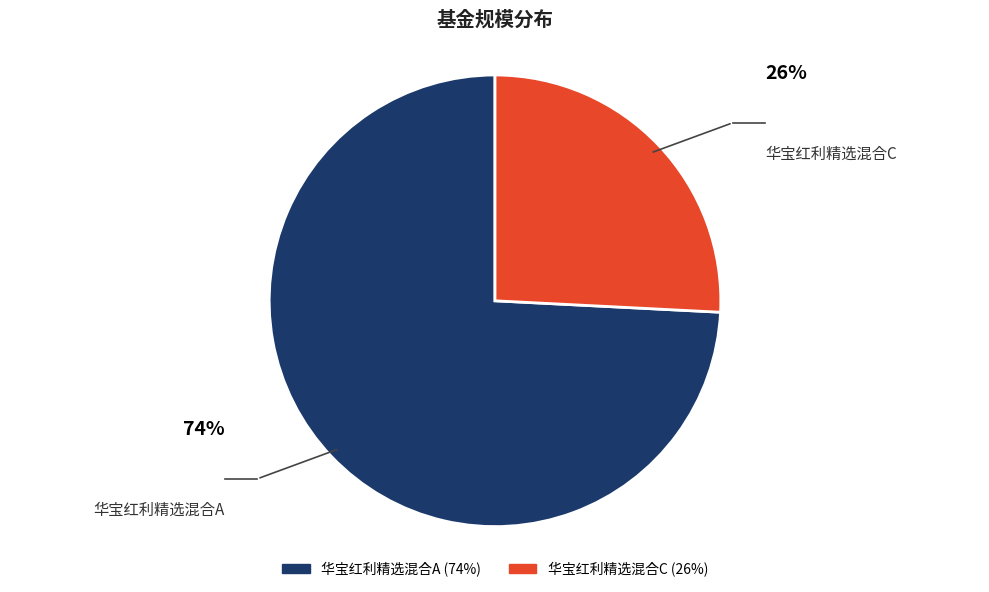

To the nearest percent, what portion does 华宝红利精选混合A represent?

74%